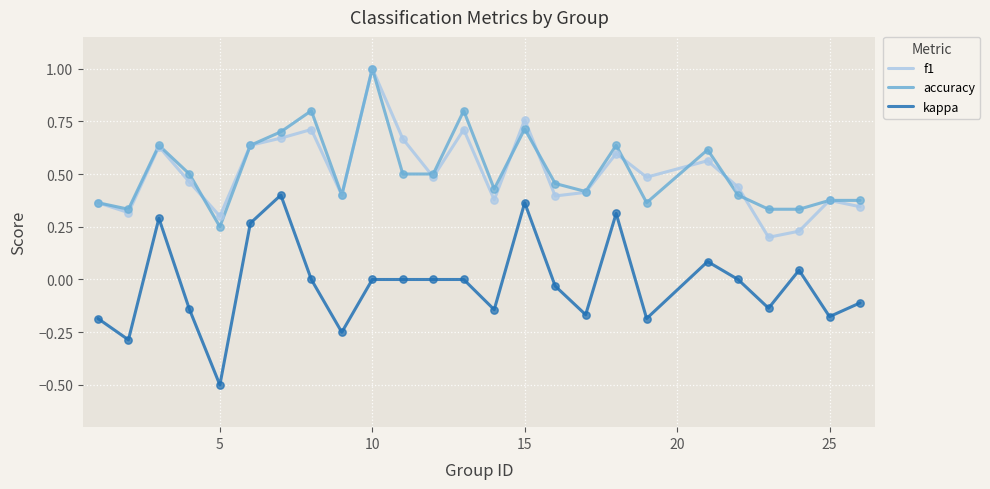

What are all the series names shown in the legend?

f1, accuracy, kappa